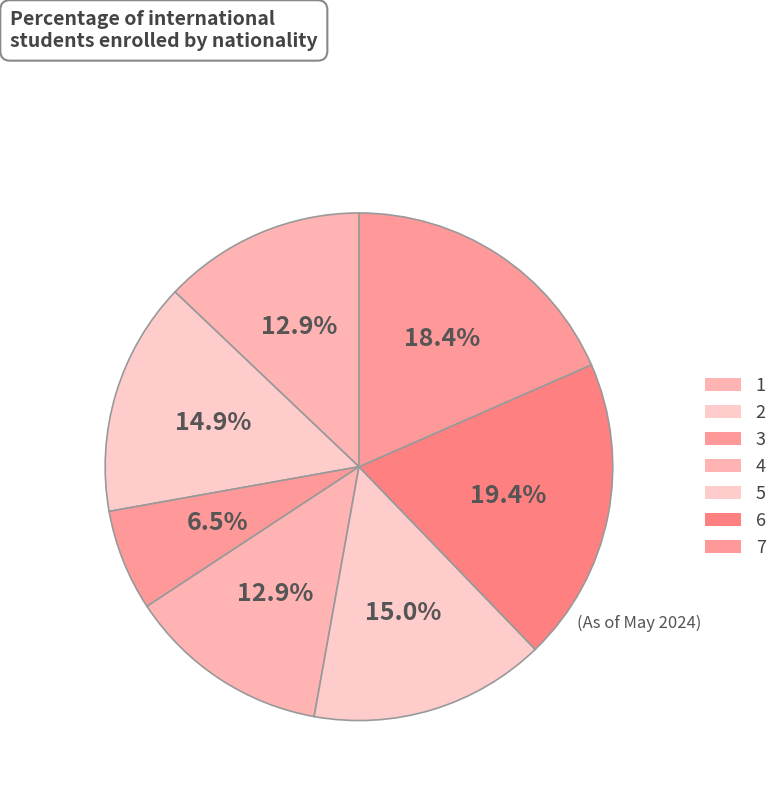

Is it true that 3 is 6% of the pie?

True